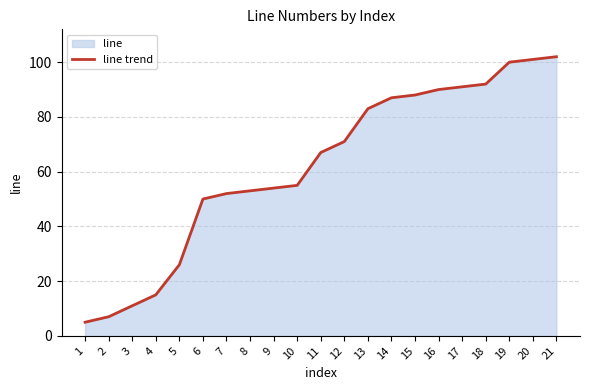

How many lines are shown in the chart?

1